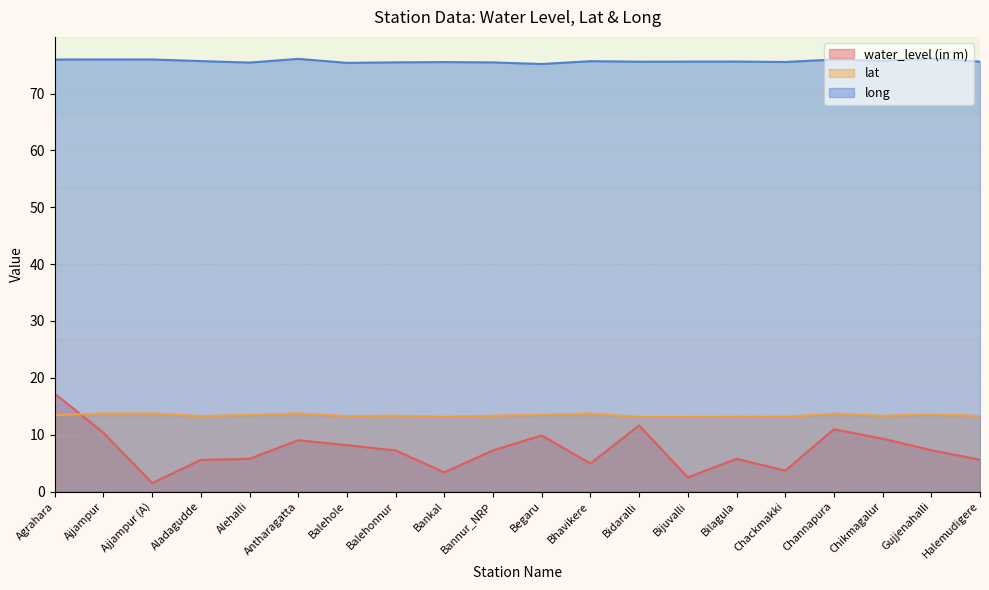

True or false: long and lat cross at least once.

False